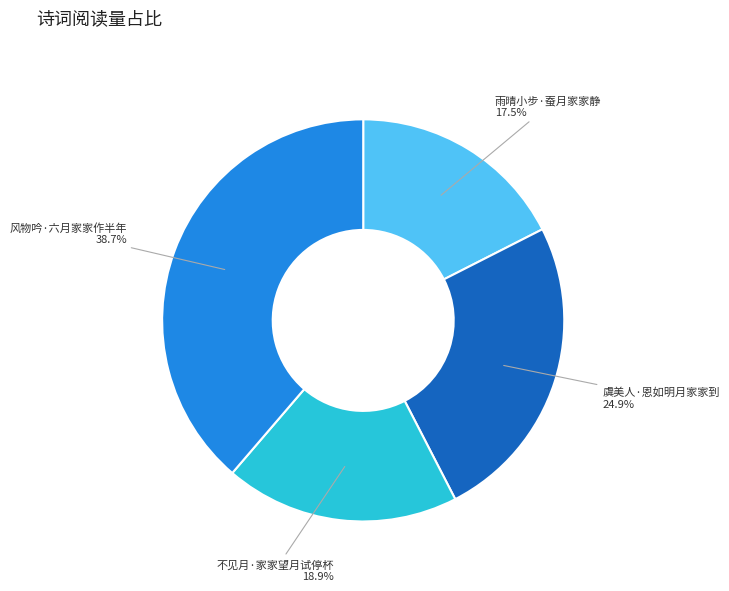

To the nearest percent, what is the average slice percentage?

25%